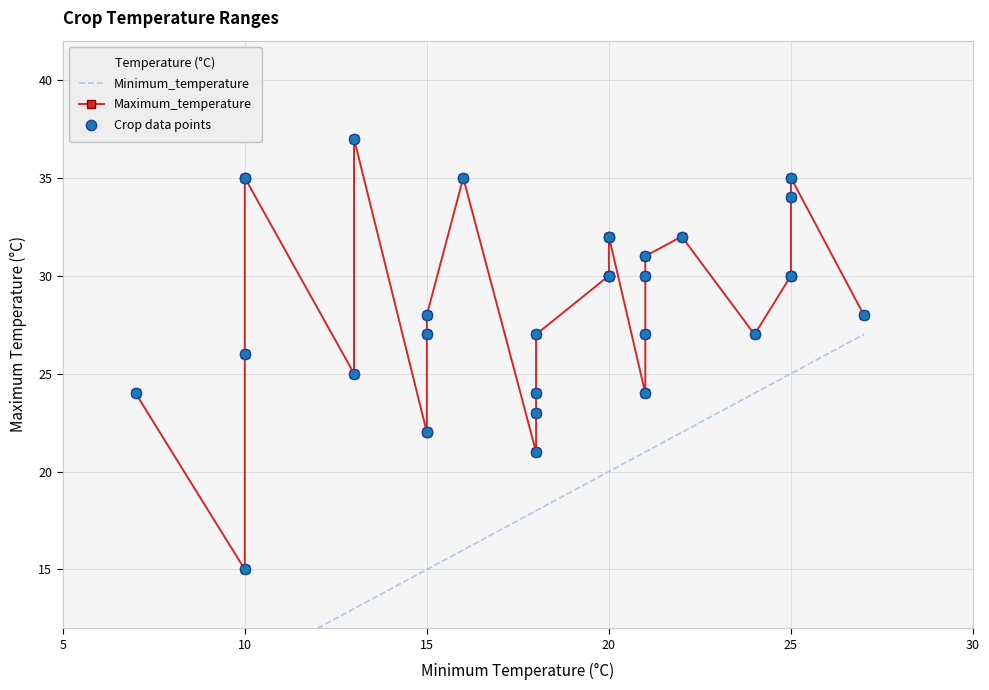

Is the value of Crop data points at 6 greater than the value of Maximum_temperature at 25?

No